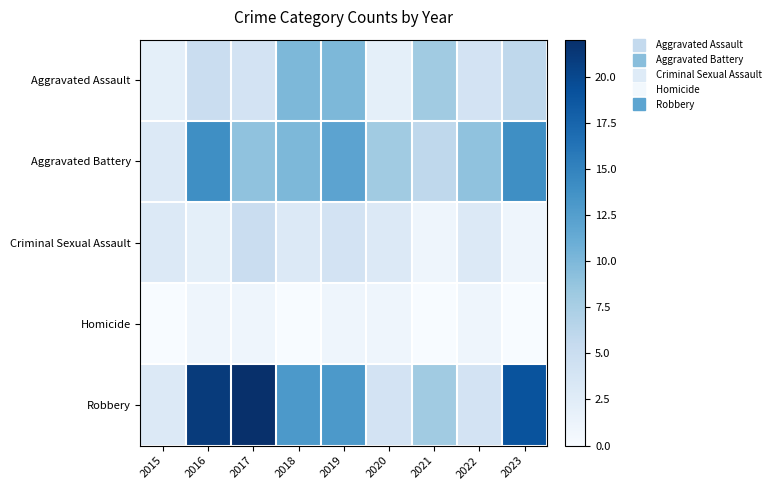

At which category is the sum across all series the highest?

2016